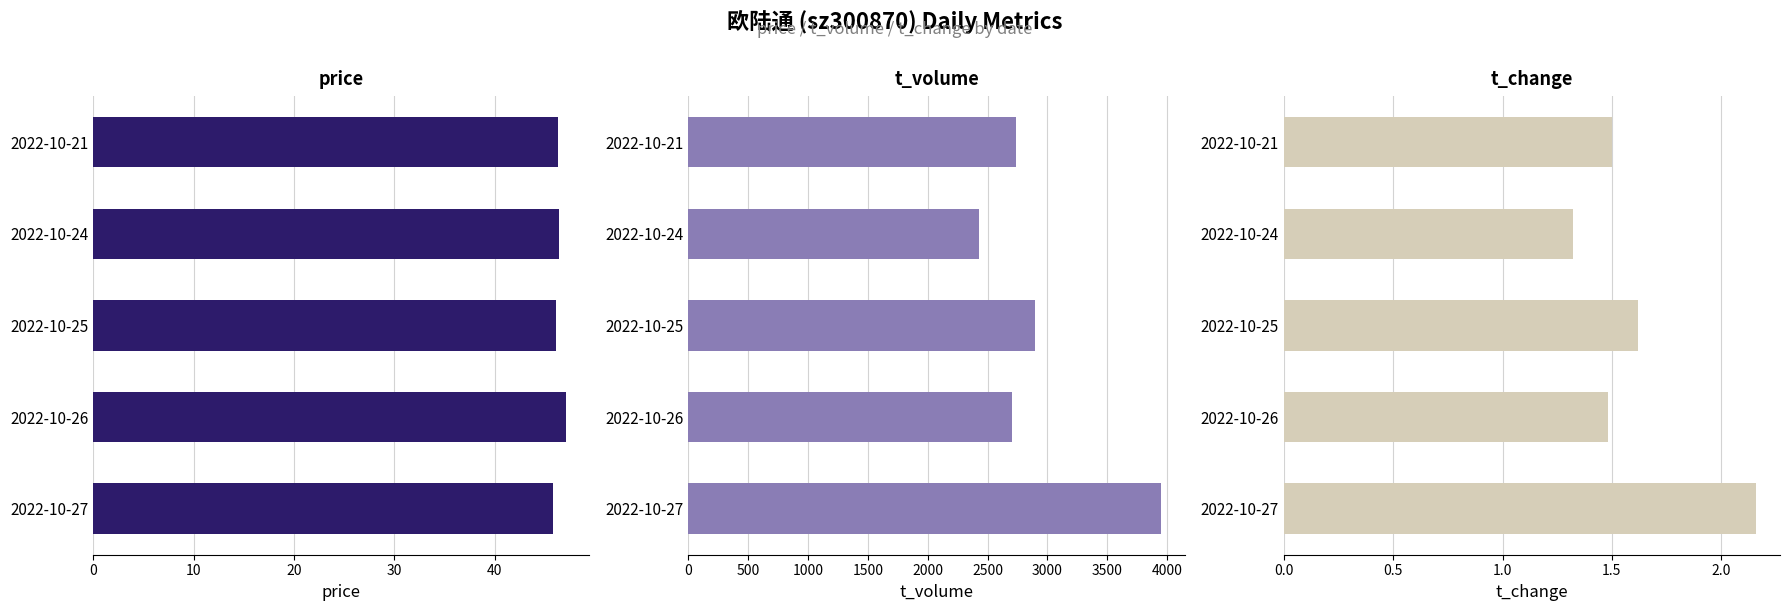

Does the chart contain any negative values?

No